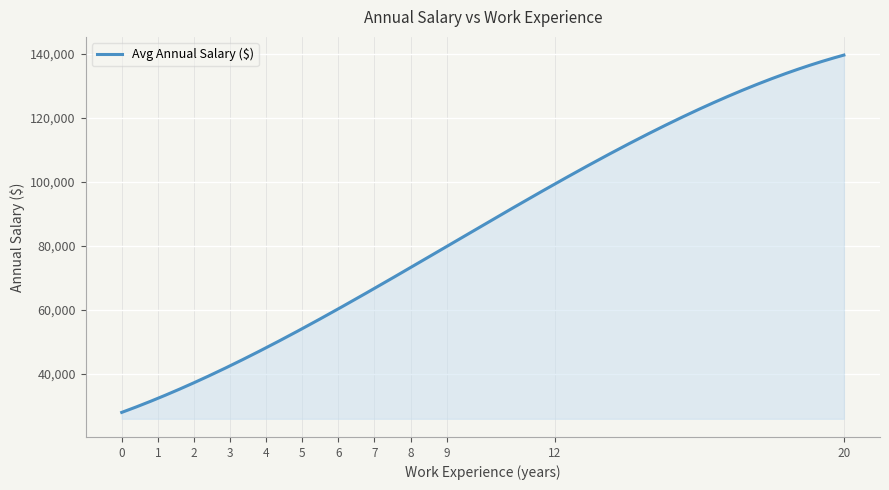

What is the greatest value displayed?

139631.0